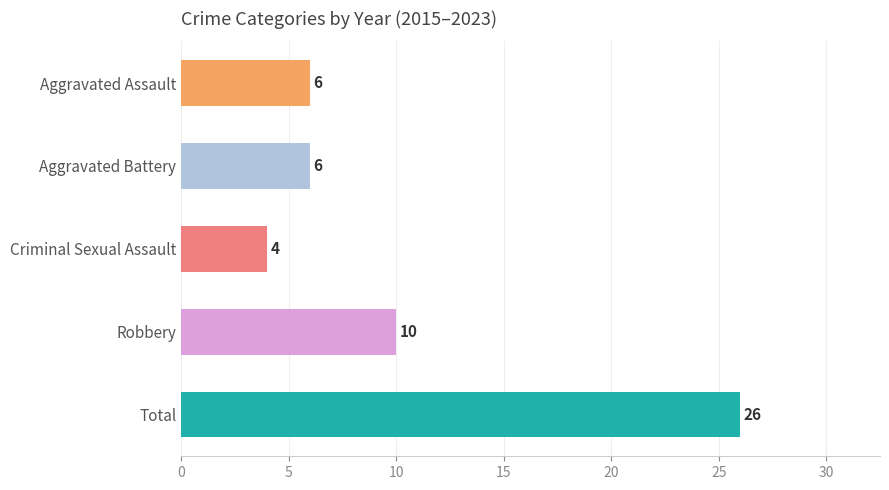

Where is the data nearest to the value 15?

Robbery